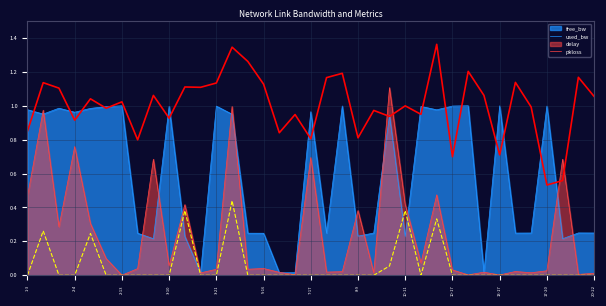

Where is the first local minimum for delay?

2-4